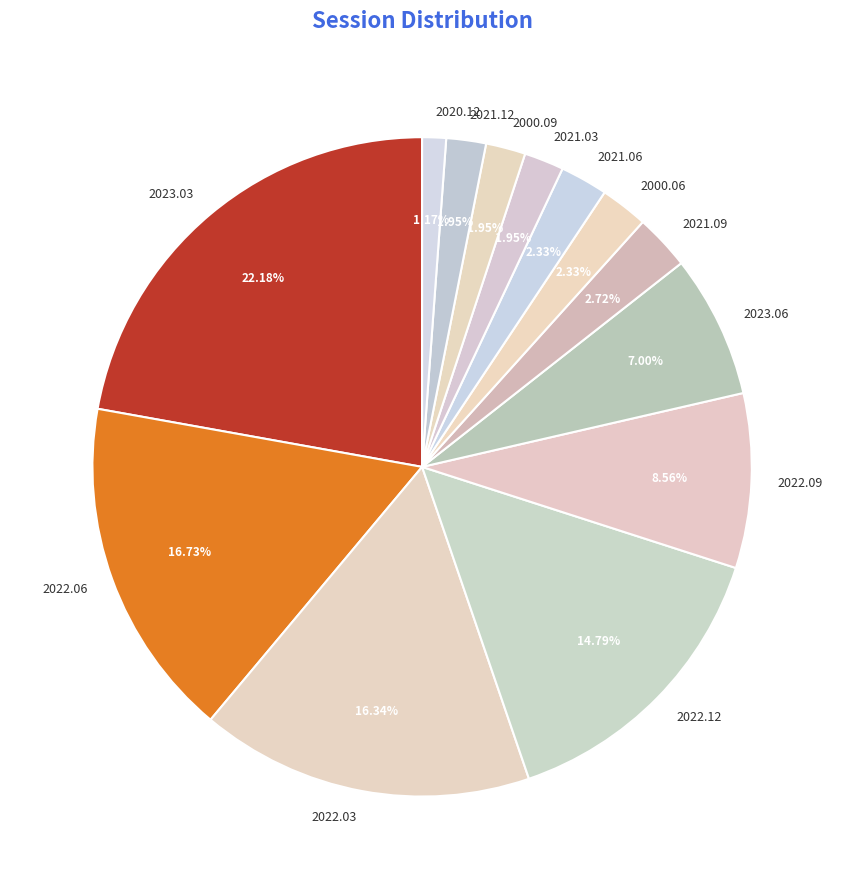

Approximately how many times larger is the value at 2022.03 compared to 2021.06?

7.0